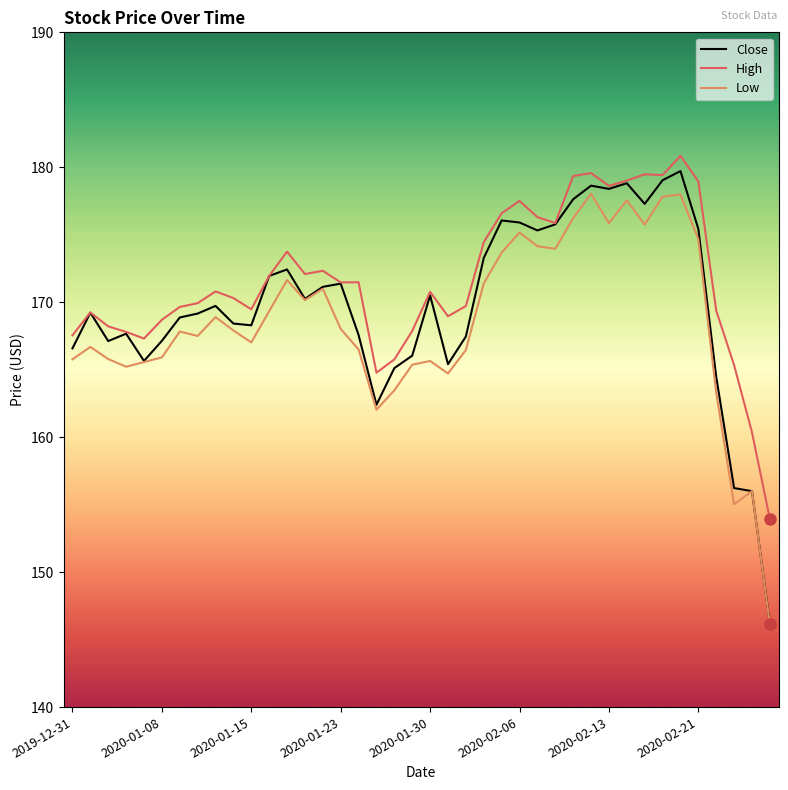

What is the highest value of the Close series?

179.7